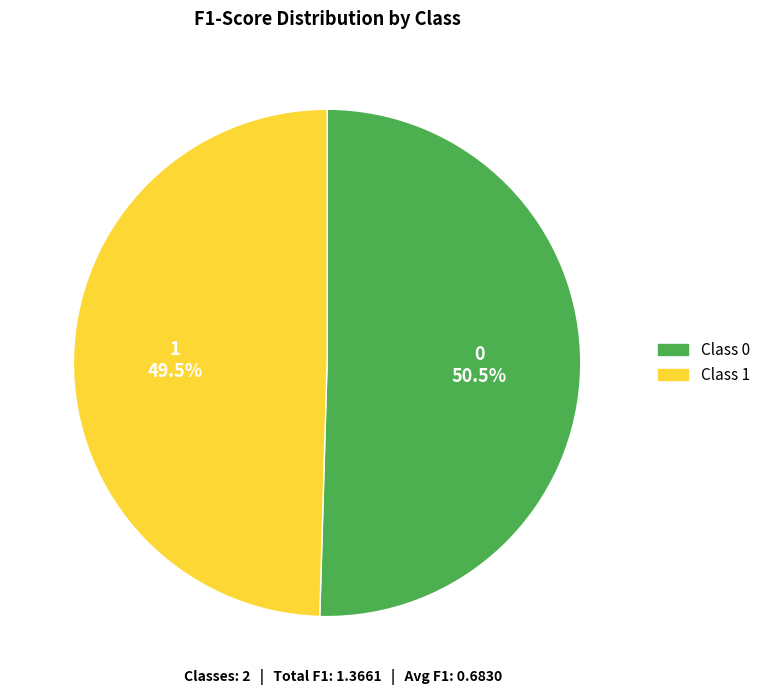

Which slice is the smallest?

Class 1